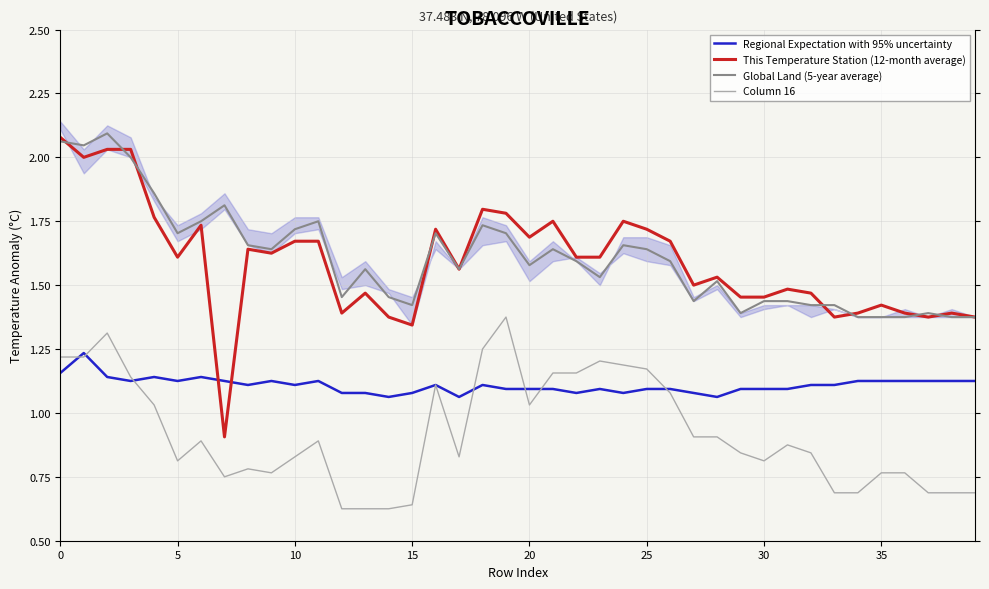

True or false: Column 16 and Global Land (5-year average) cross at least once.

False